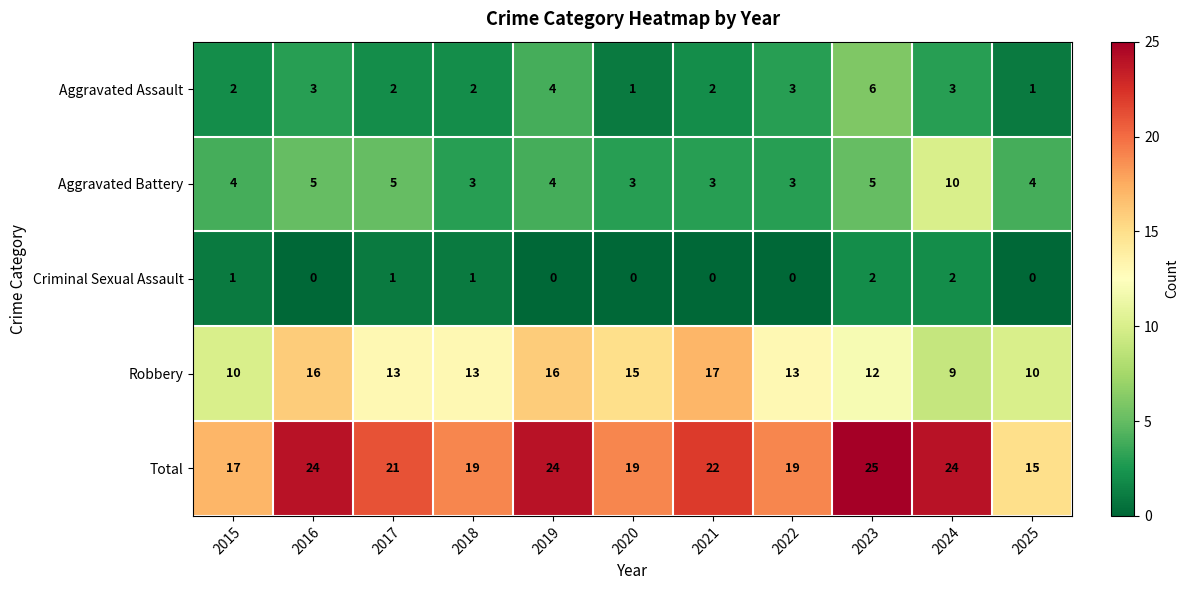

Which series has the largest total across all categories?

Total